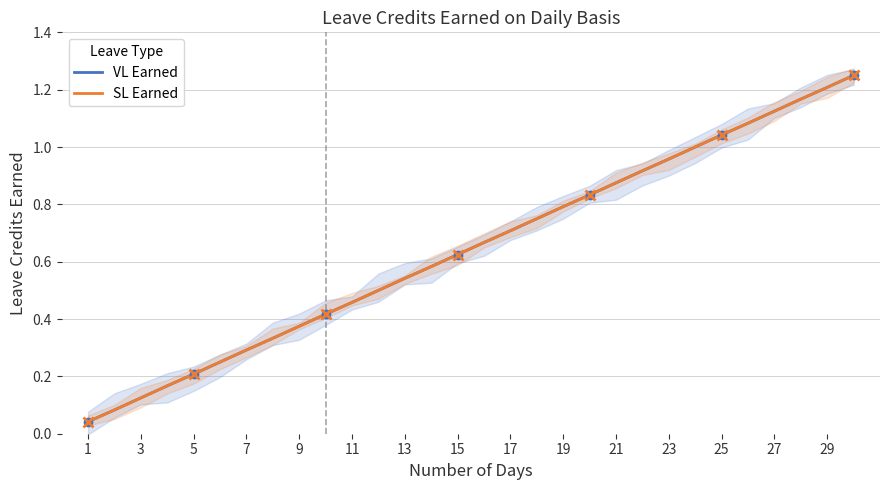

Rank the series by their maximum value, from lowest to highest.

VL Earned, SL Earned